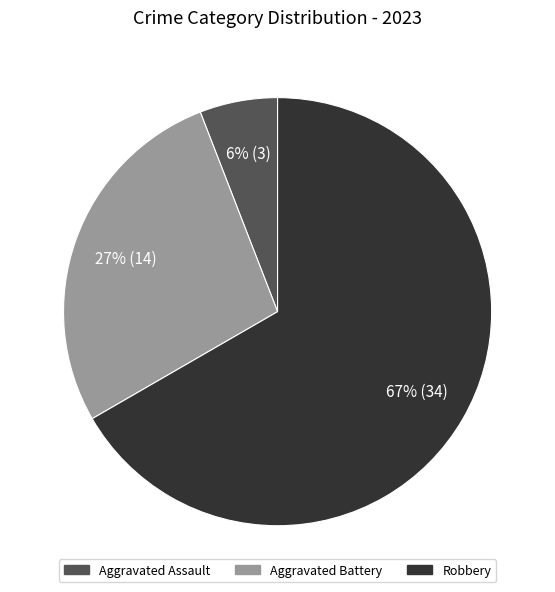

To the nearest percent, what is the average slice percentage?

33%